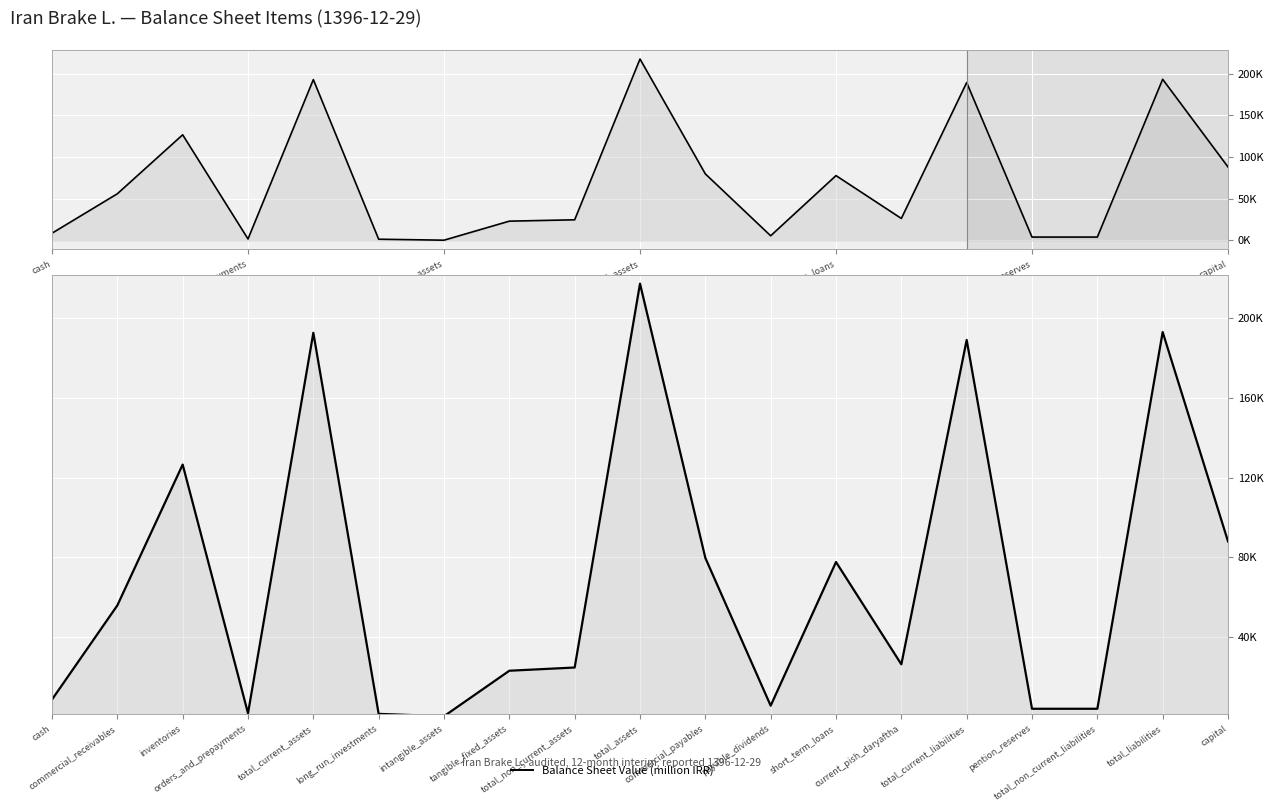

What is the value of the 1st point from the left?

8594